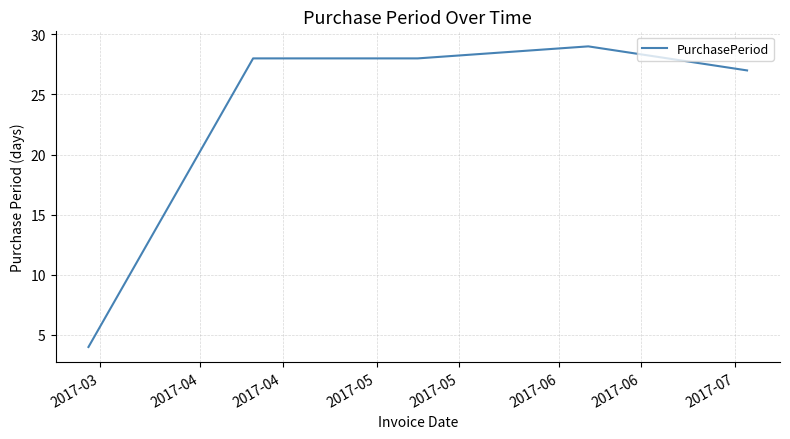

What is the minimum value shown in the chart?

4